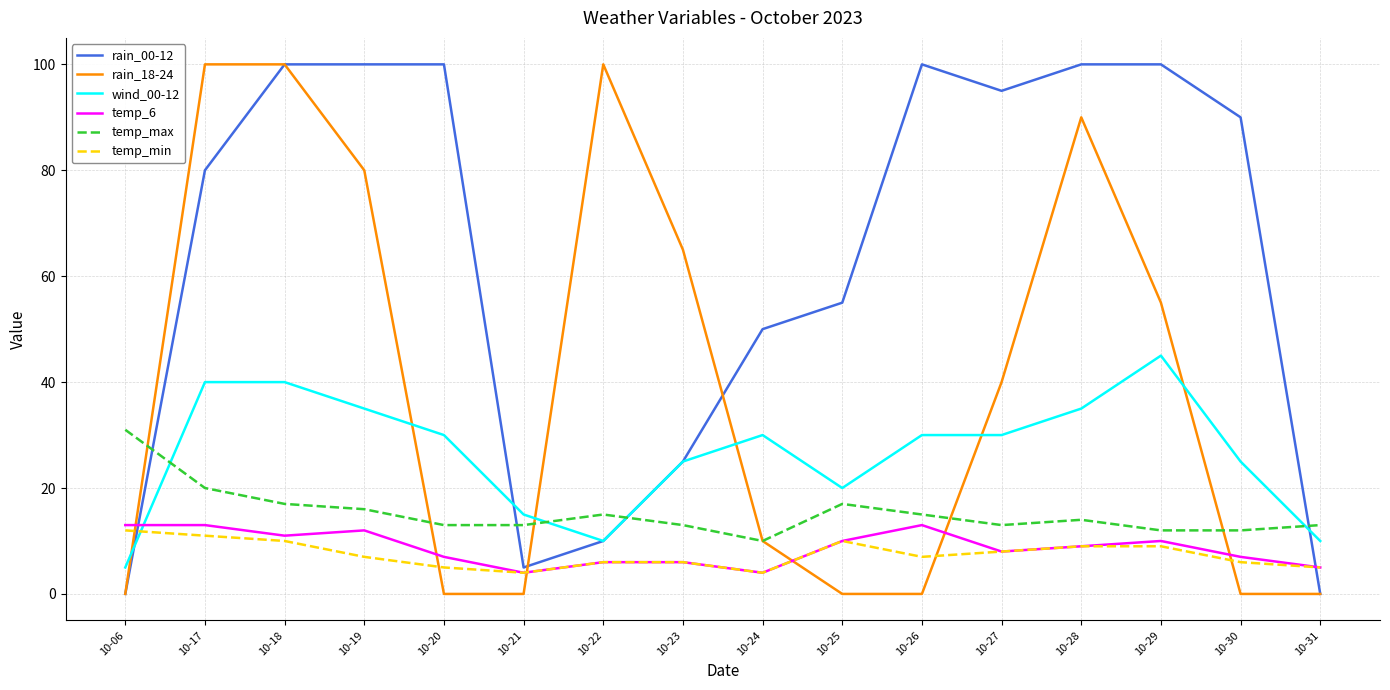

What are all the series names shown in the legend?

rain_00-12, rain_18-24, wind_00-12, temp_6, temp_max, temp_min